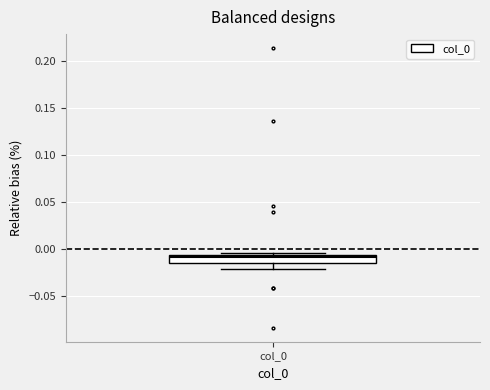

Transcribe this box plot: give where the median line is, the range the box spans, and where the two whiskers end, as read against the y-axis. The values are not printed on the chart, so give them approximately, as read against the axis.

median -0.010, box -0.015 to -0.005, whiskers -0.020 to -0.005